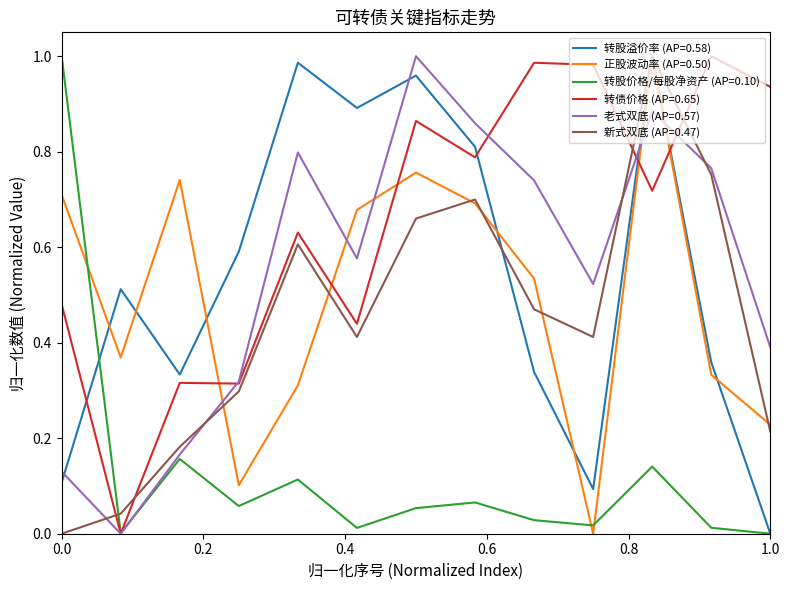

True or false: 新式双底 (AP=0.47) and 转股价格/每股净资产 (AP=0.10) intersect in this chart.

True